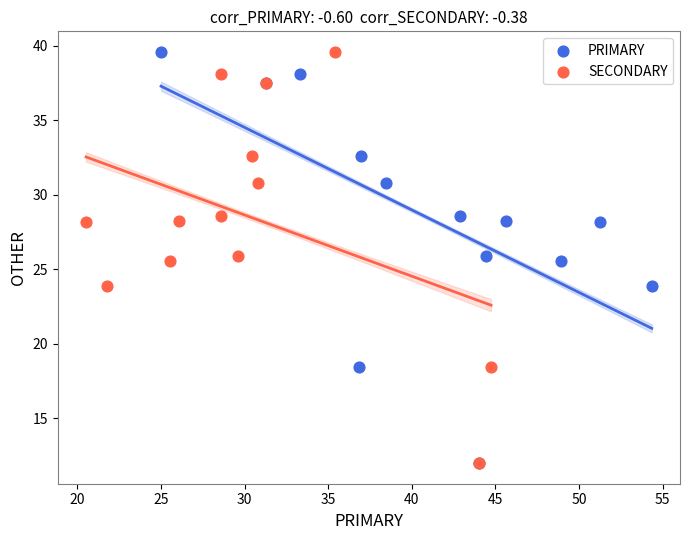

What are all the series names shown in the legend?

PRIMARY, SECONDARY